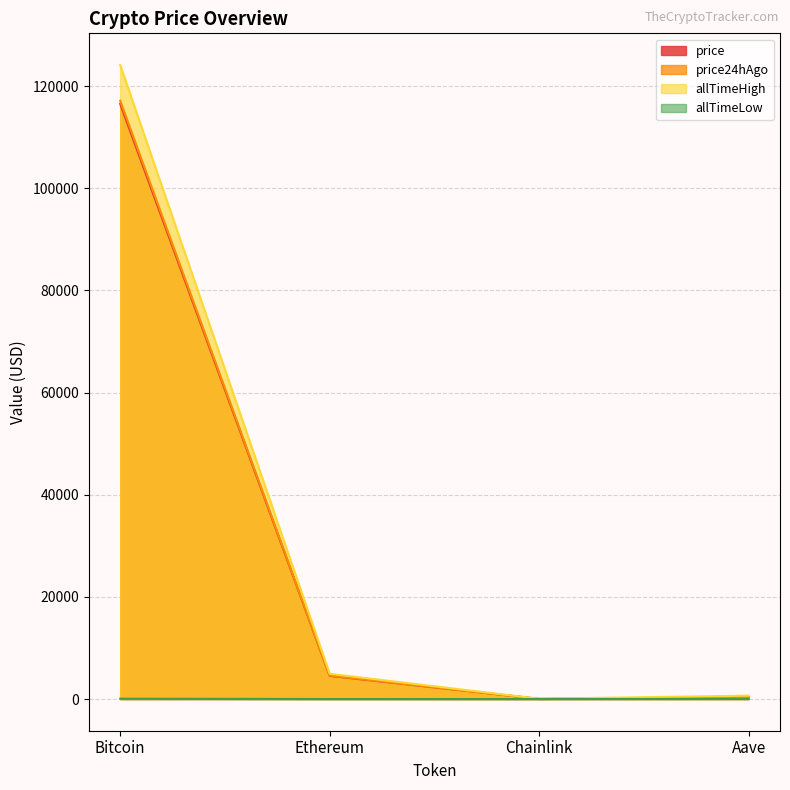

At which category is the sum across all series the highest?

Bitcoin